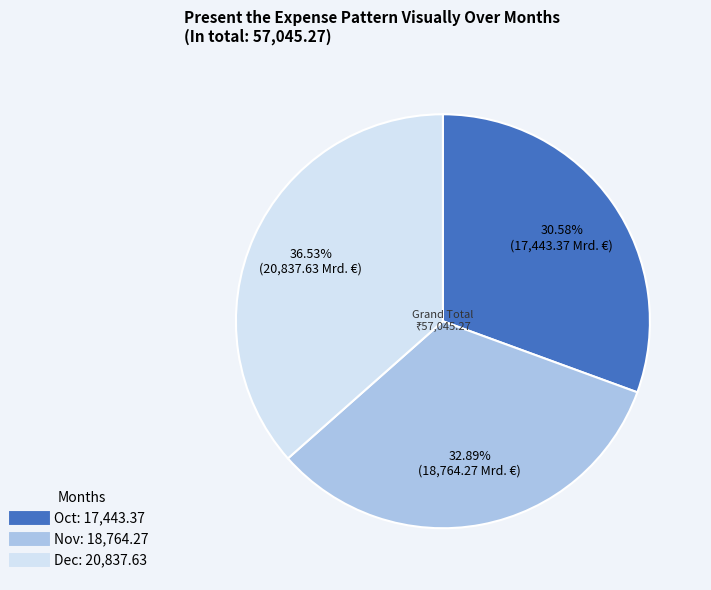

Which has a higher value, Oct or Dec?

Dec